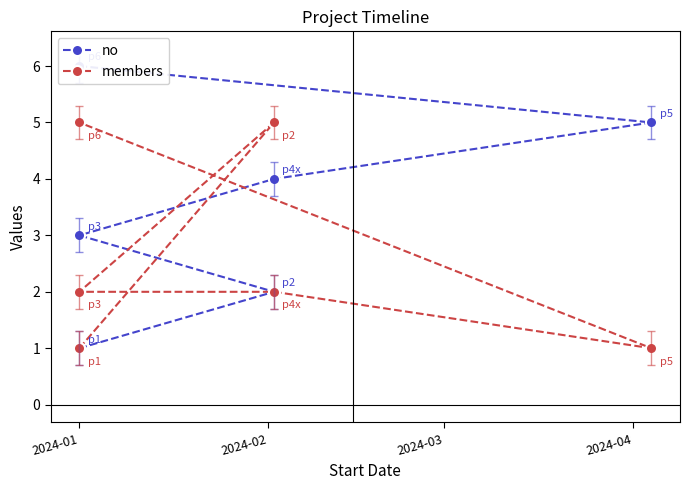

What is the sum of all no values?

21